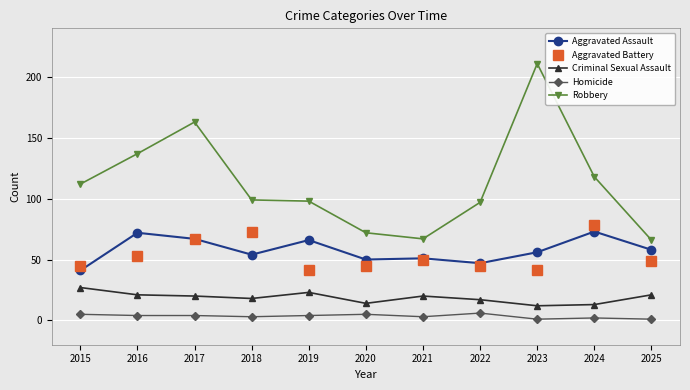

True or false: Criminal Sexual Assault and Homicide intersect in this chart.

False